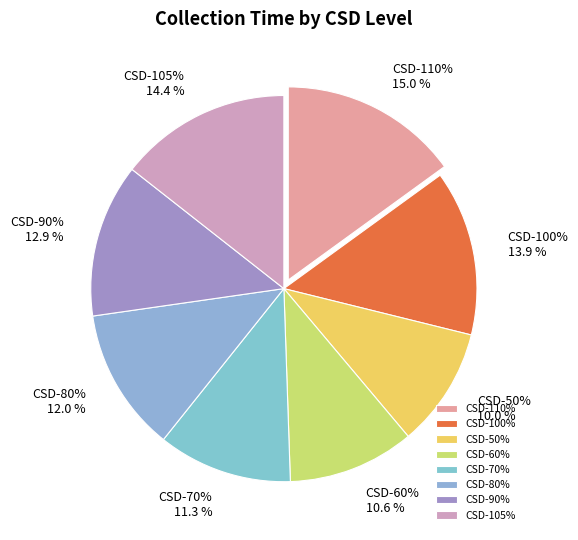

How many segments does this pie chart have?

8